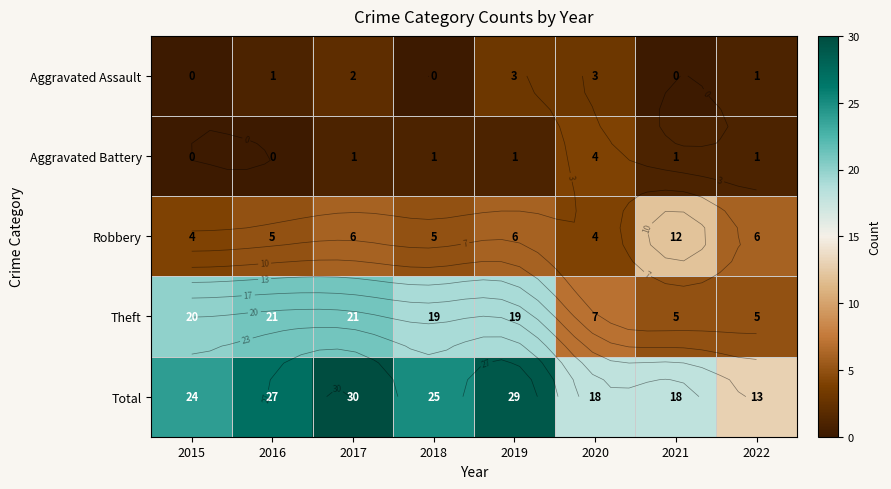

List the series in order of their peak value, lowest first.

Aggravated Assault, Aggravated Battery, Robbery, Theft, Total